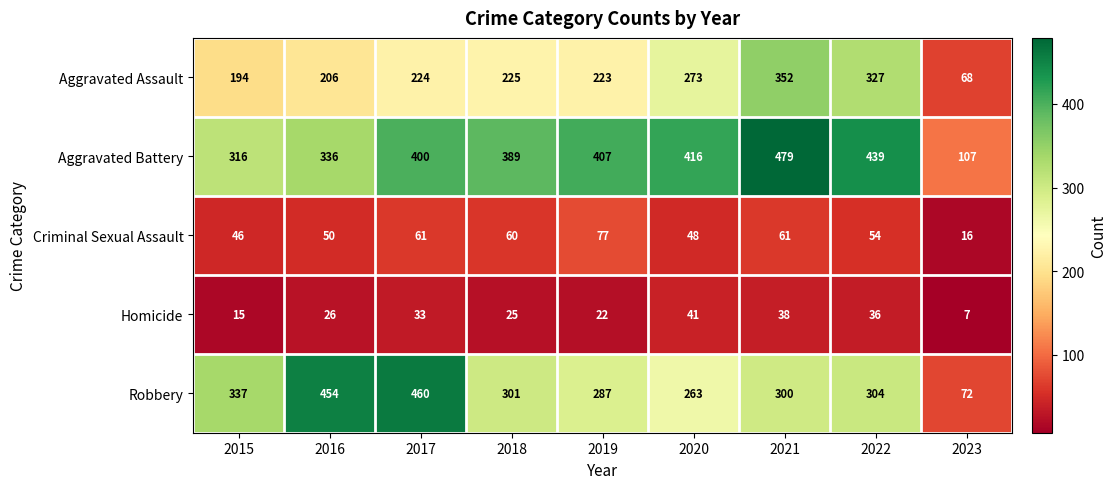

The Criminal Sexual Assault series shows 32 at 2020. True or false?

False